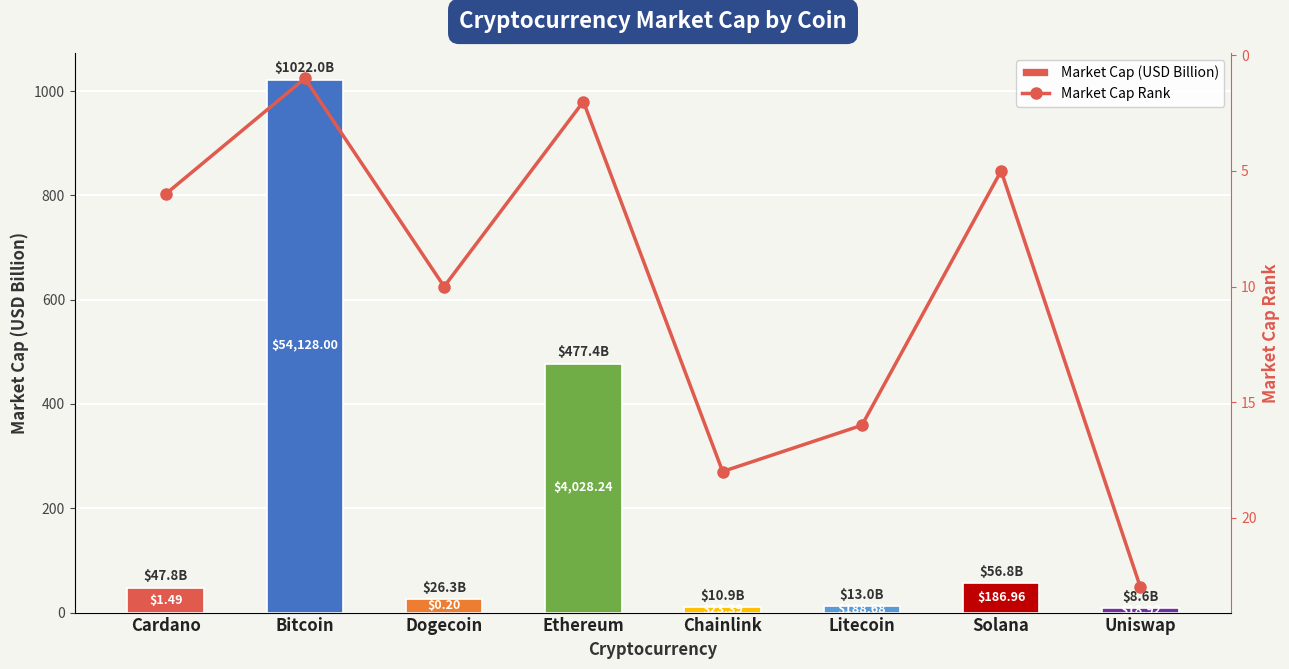

What is the sum of the Market Cap (USD Billion) values at Chainlink and Uniswap?

19.5